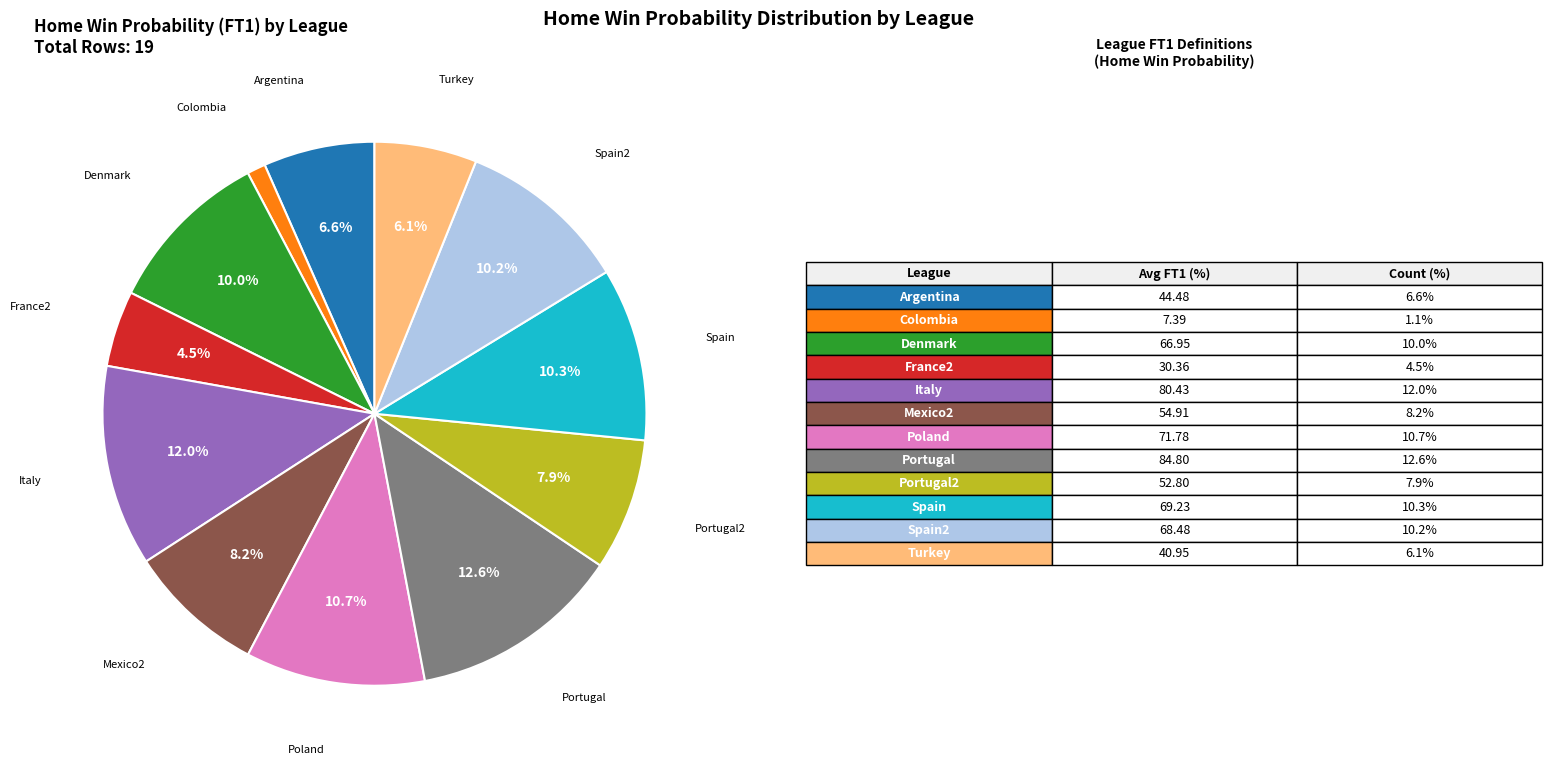

How many slices are in this pie chart?

12